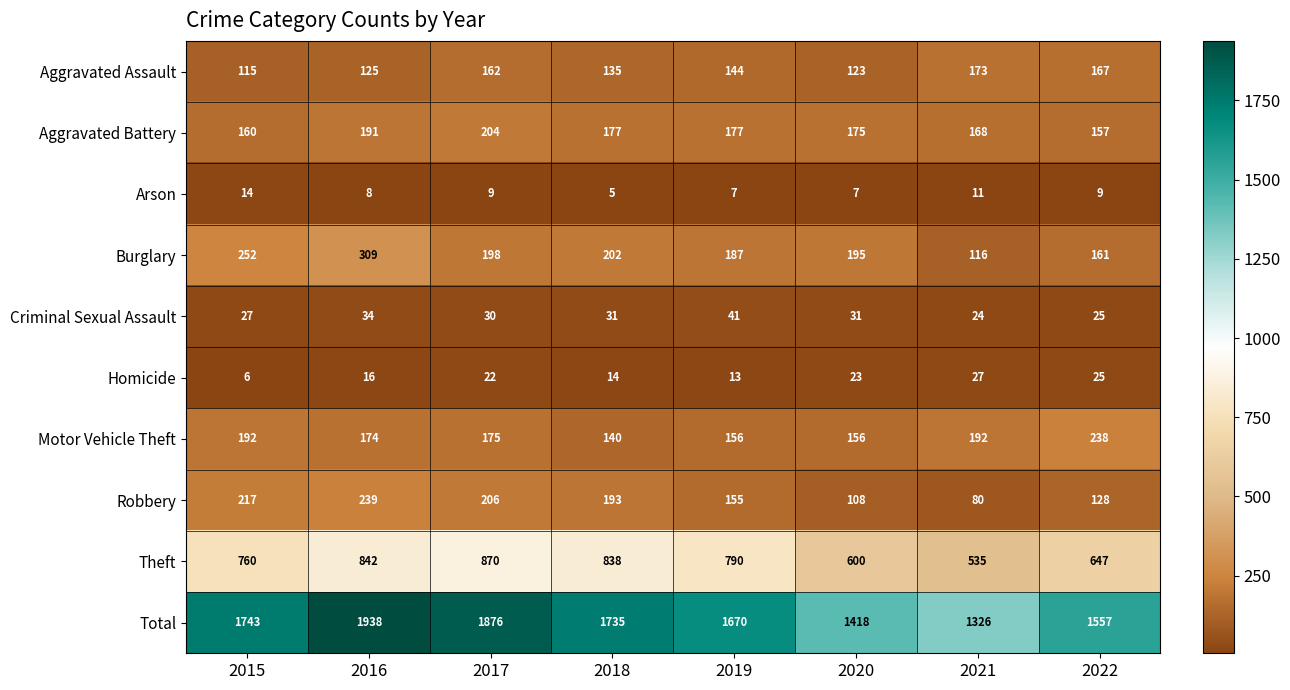

List the series in order of their peak value, highest first.

Total, Theft, Burglary, Robbery, Motor Vehicle Theft, Aggravated Battery, Aggravated Assault, Criminal Sexual Assault, Homicide, Arson